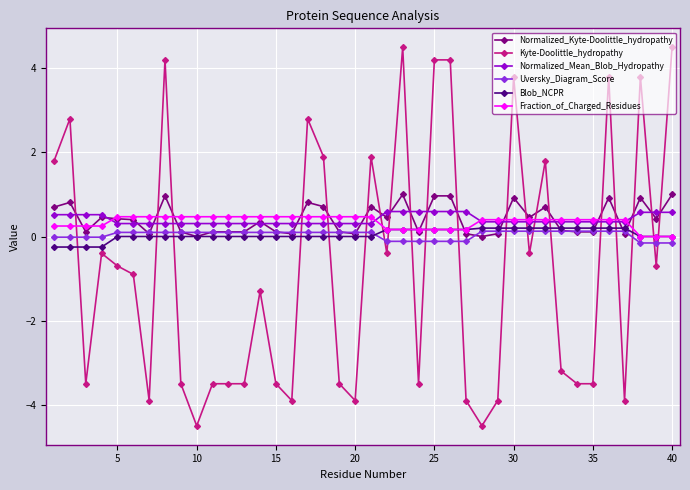

True or false: Kyte-Doolittle_hydropathy has more than 1 interior local peaks.

True